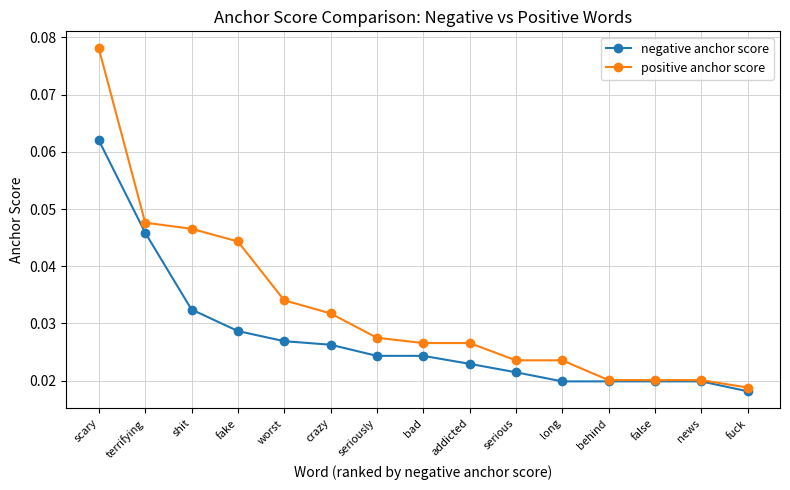

How many data points does each series have?

15